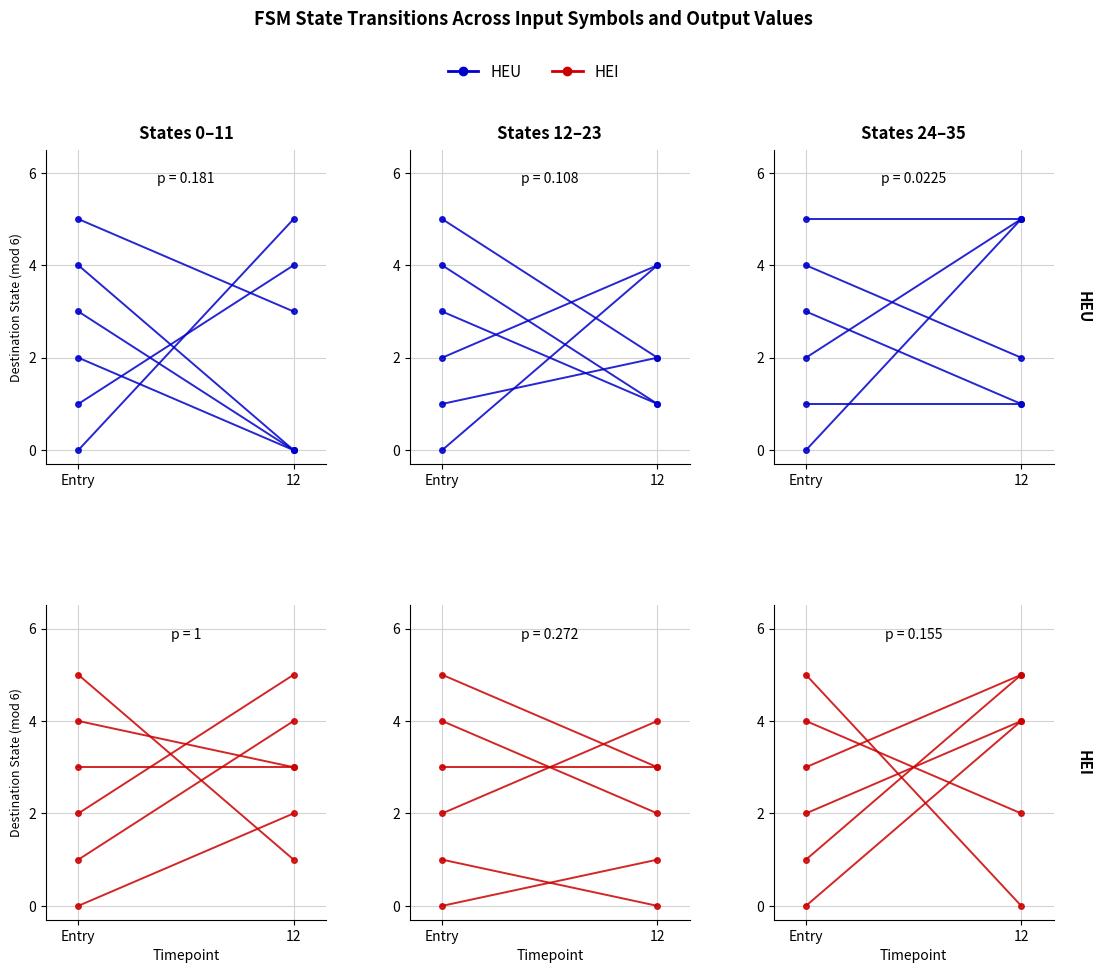

Which series has the widest spread of values?

HEU